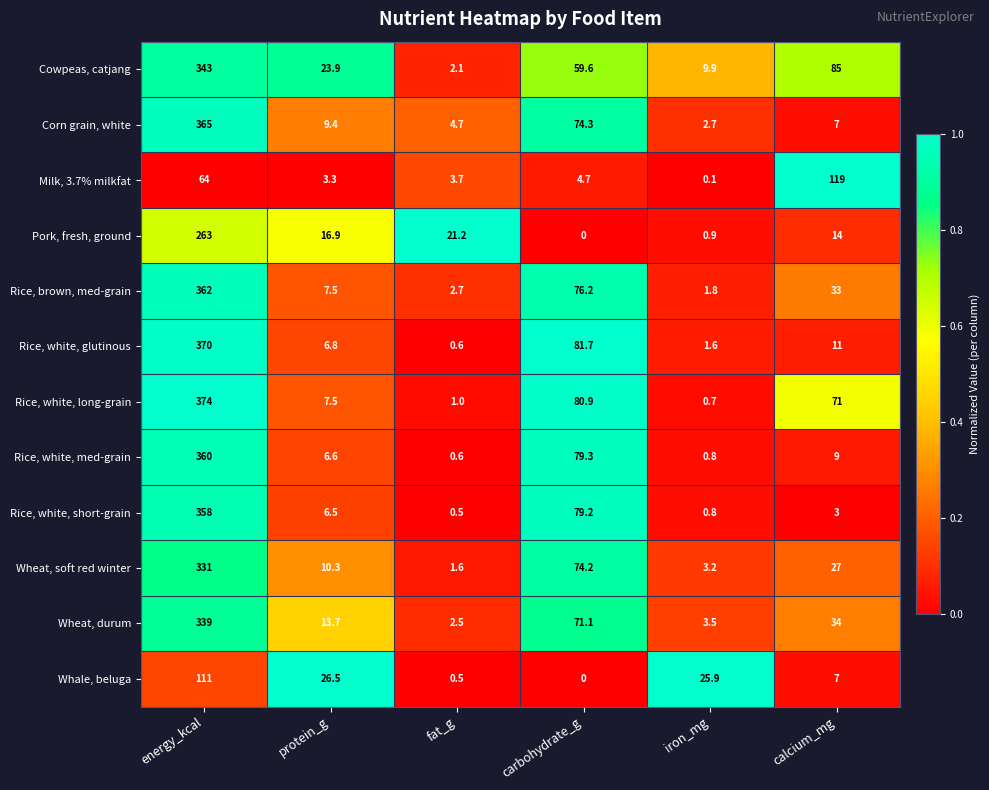

The value of Pork, fresh, ground at calcium_mg is 21.2. True or false?

False